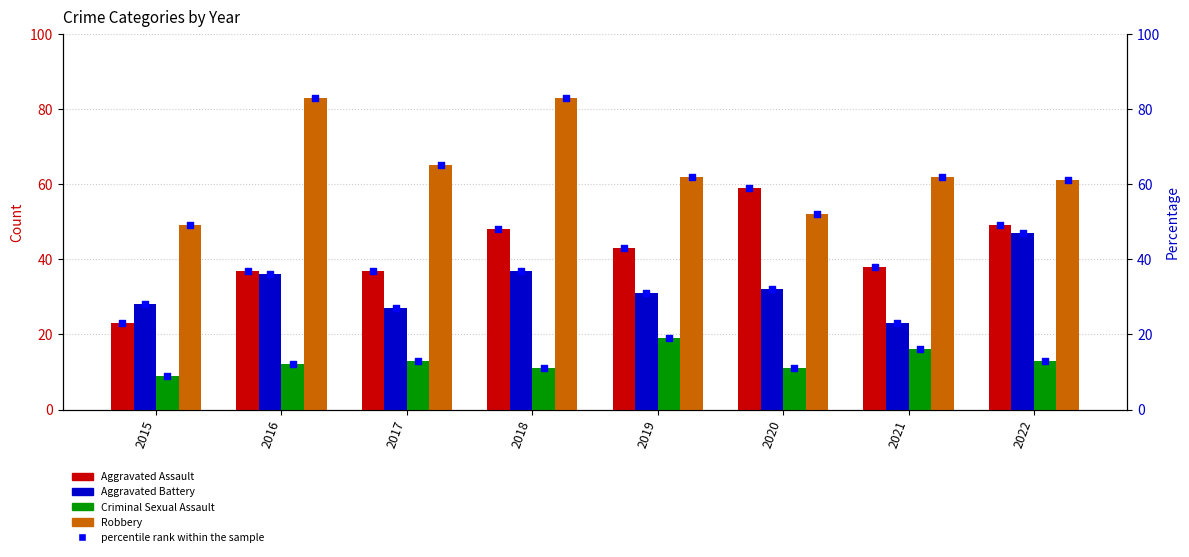

Which series reaches the maximum Y coordinate?

Robbery